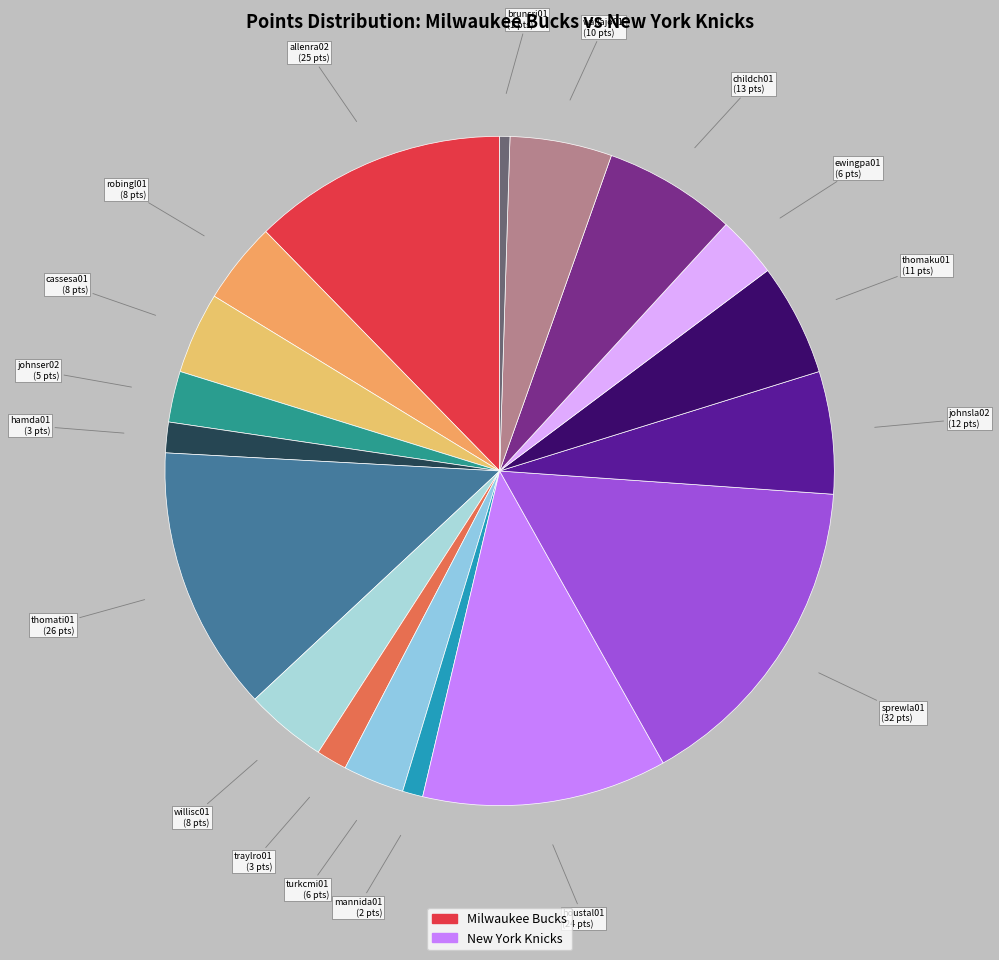

Count the number of slices in the pie.

18